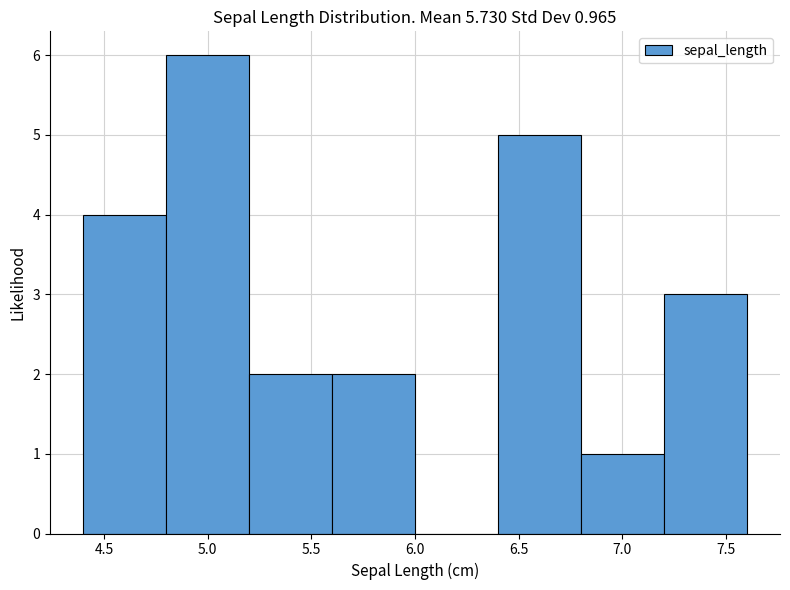

Reading left to right, list every bar in this chart as the range it spans on the x-axis followed by its height. The values are not printed on the chart, so give them approximately, as read against the axis.

4.4 to 4.8: 4
4.8 to 5.2: 6
5.2 to 5.6: 2
5.6 to 6.0: 2
6.0 to 6.4: 0
6.4 to 6.8: 5
6.8 to 7.2: 1
7.2 to 7.6: 3